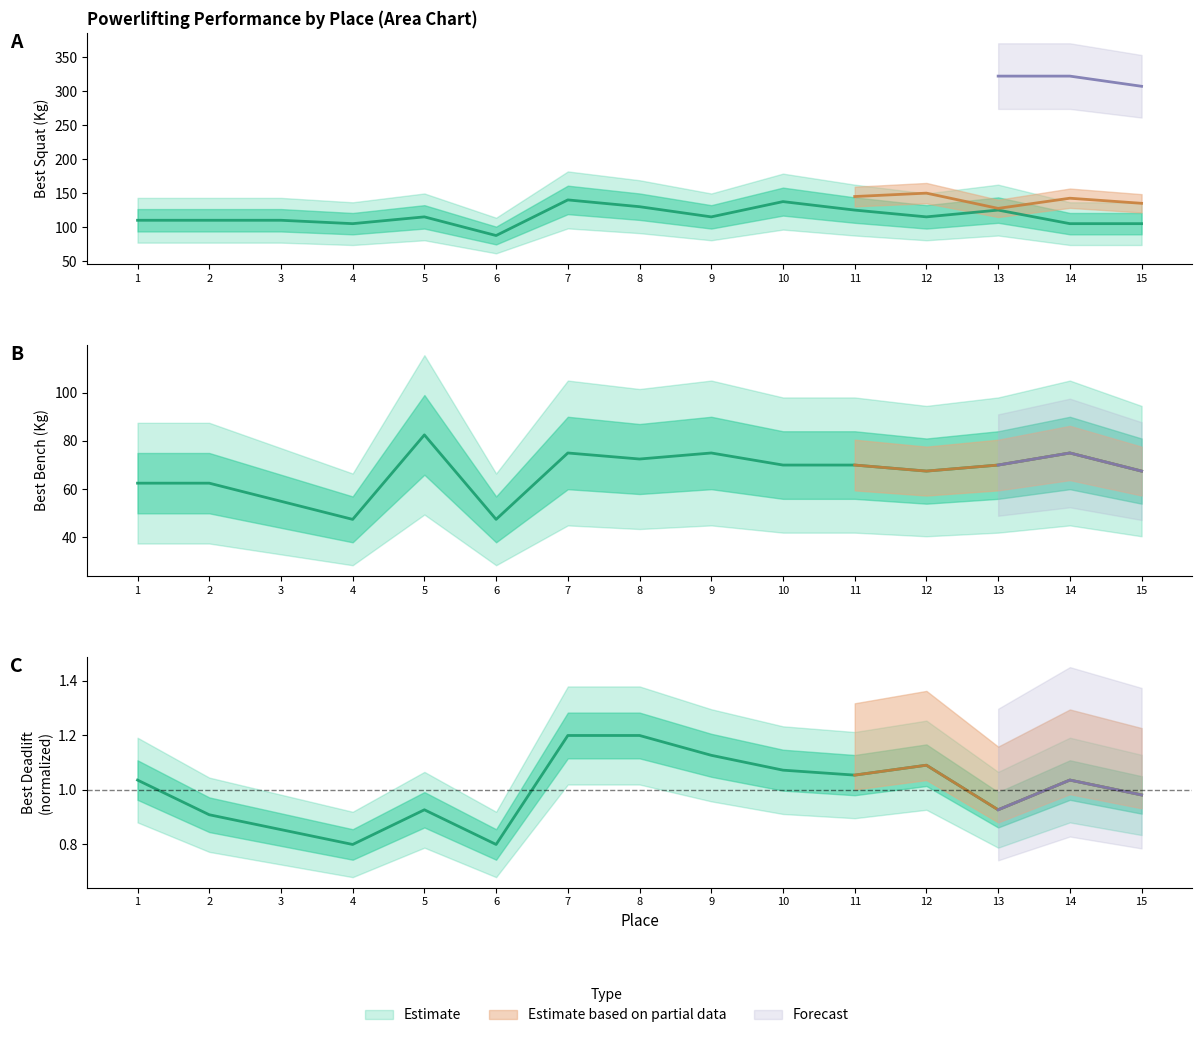

Reading right to left, list all the values displayed in this chart.

Best3SquatKg: 105.0	105.0	125.0	115.0	125.0	137.5	115.0	130.0	140.0	87.5	115.0	105.0	110.0	110.0	110.0
Best3BenchKg: 67.5	75.0	70.0	67.5	70.0	70.0	75.0	72.5	75.0	47.5	82.5	47.5	55.0	62.5	62.5
Best3DeadliftKg: 1.0	1.0	0.9	1.1	1.1	1.1	1.1	1.2	1.2	0.8	0.9	0.8	0.9	0.9	1.0